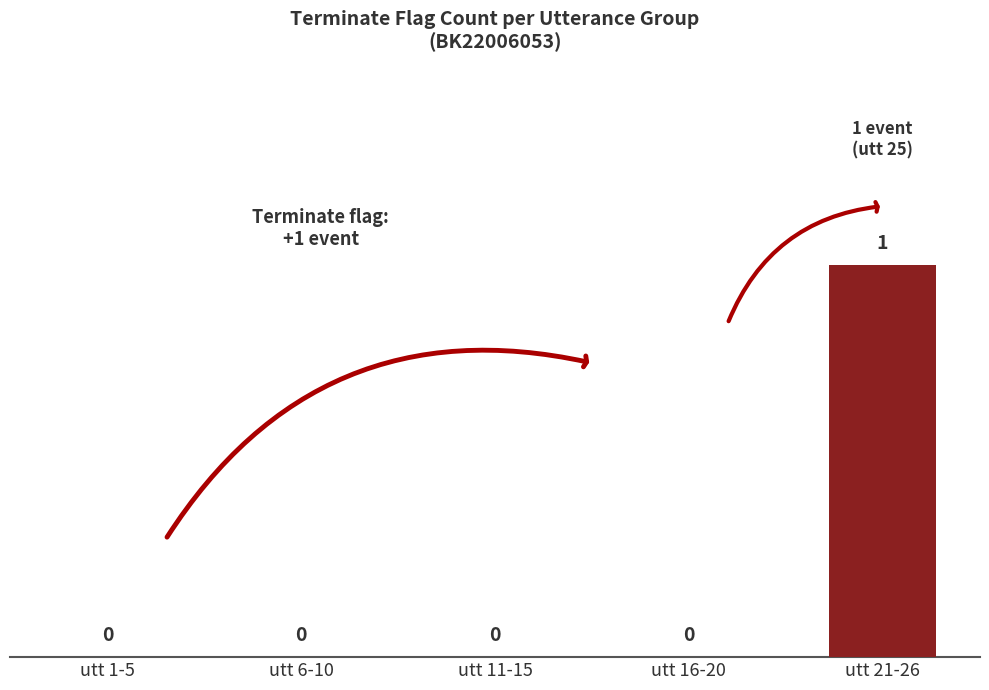

The chart shows a value of 1 at utt 21-26. True or false?

True